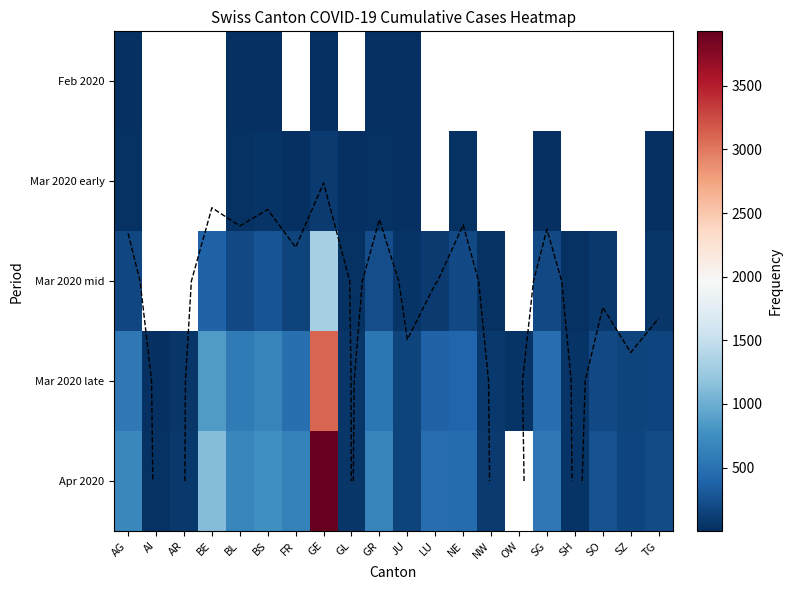

List the labels in order of Mar 2020 late value, smallest first.

AI, SH, OW, GL, AR, NW, JU, SZ, TG, SO, LU, NE, SG, FR, GR, AG, BL, BS, BE, GE